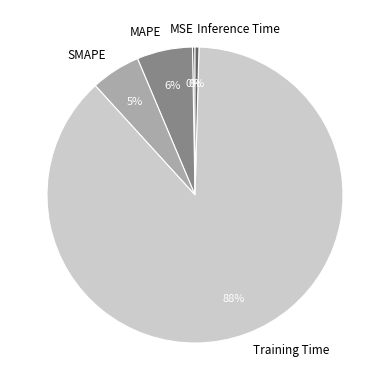

To the nearest percent, what is the difference between the SMAPE and MAPE slice percentages?

1%